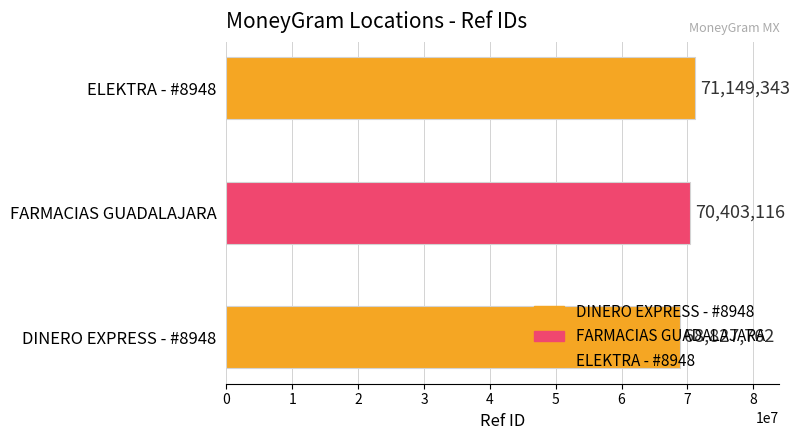

At which category does the chart reach its minimum across all series?

DINERO EXPRESS - #8948